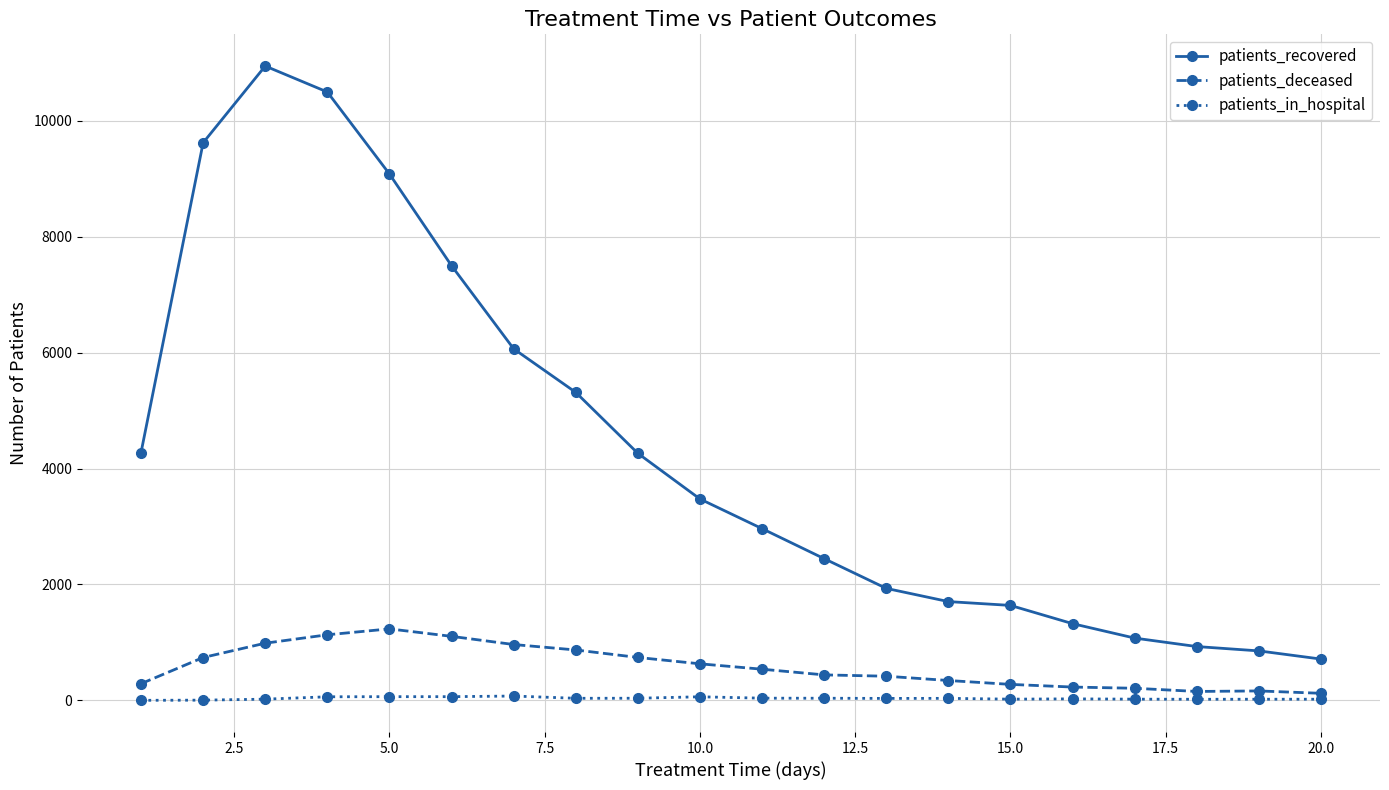

Which series has the largest total across all categories?

patients_recovered